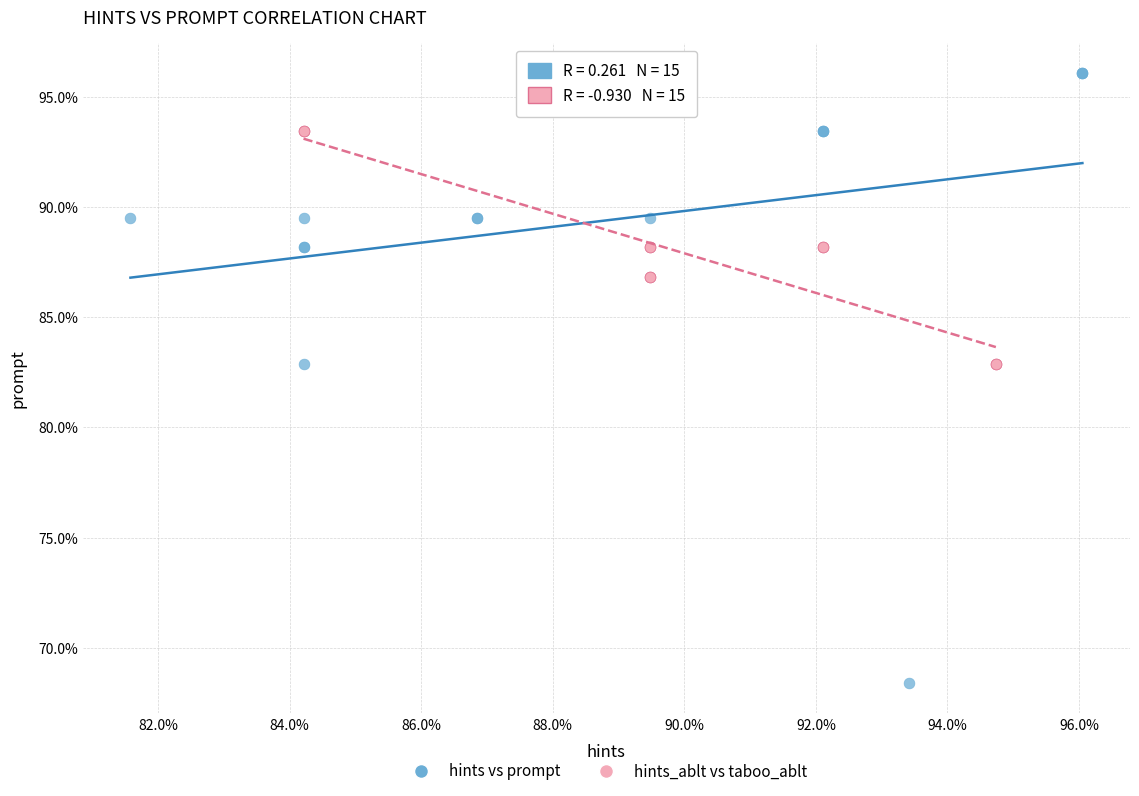

Which series contains the lowest Y value?

hints vs prompt